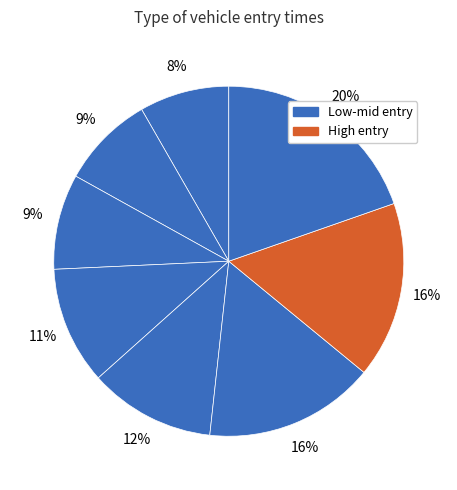

How many slices are in this pie chart?

8